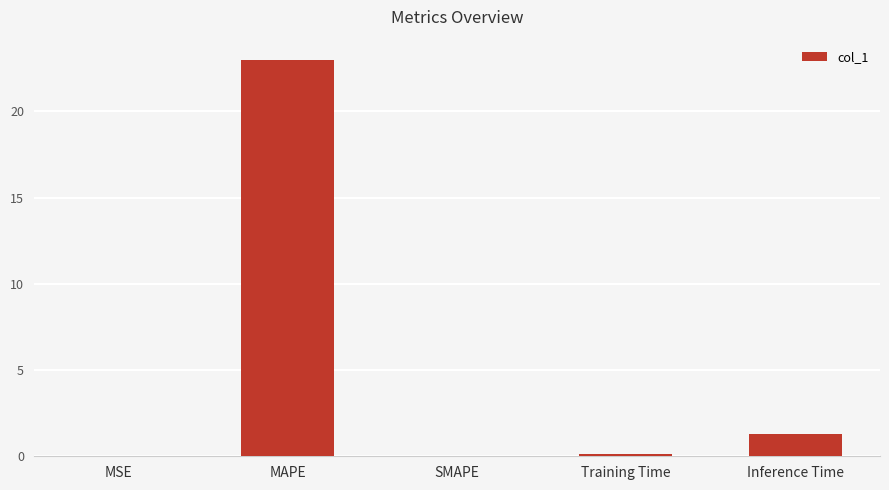

Count the number of data series in this chart.

1